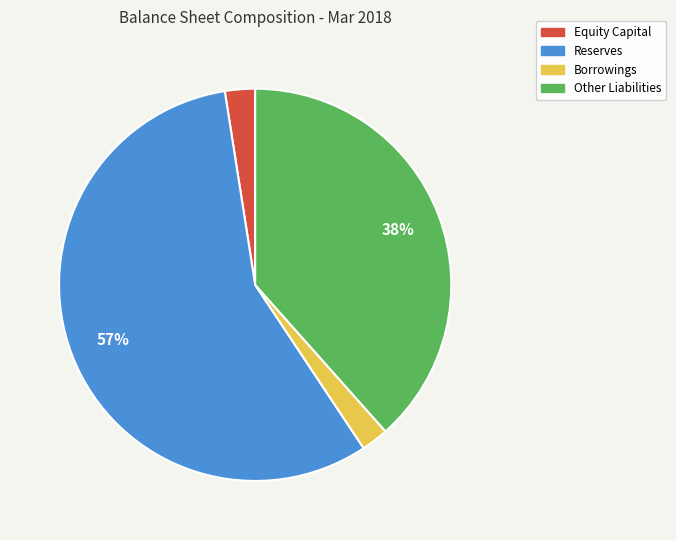

Combined, do Equity Capital and Borrowings account for over 50%?

No